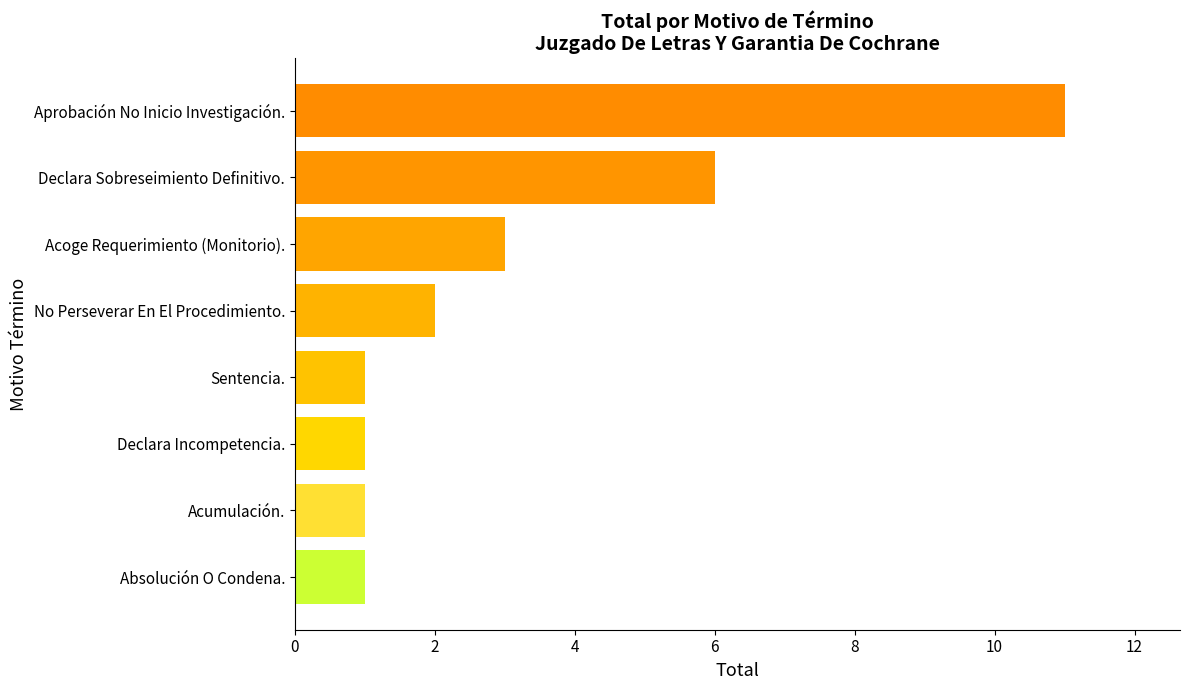

What is the greatest value displayed?

11